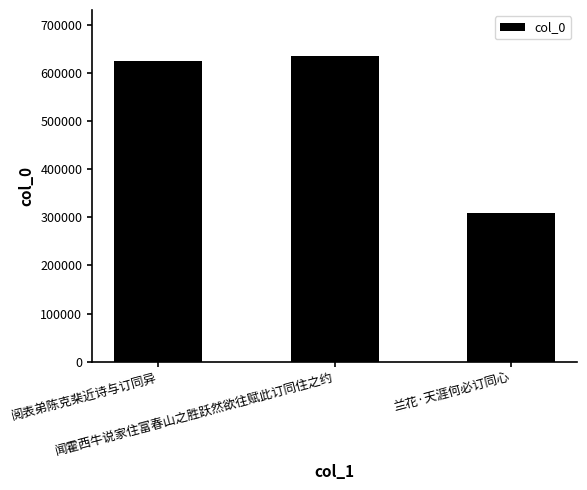

The value at 闻霍西牛说家住富春山之胜跃然欲往赋此订同住之约 is 635489. True or false?

True